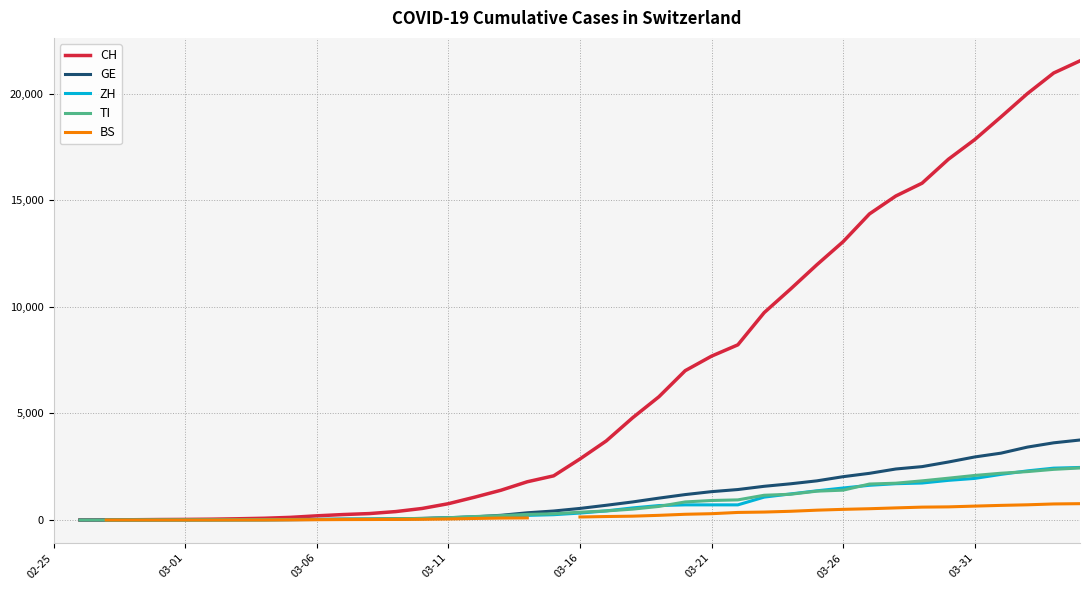

True or false: GE has more than 0 interior local peaks.

False